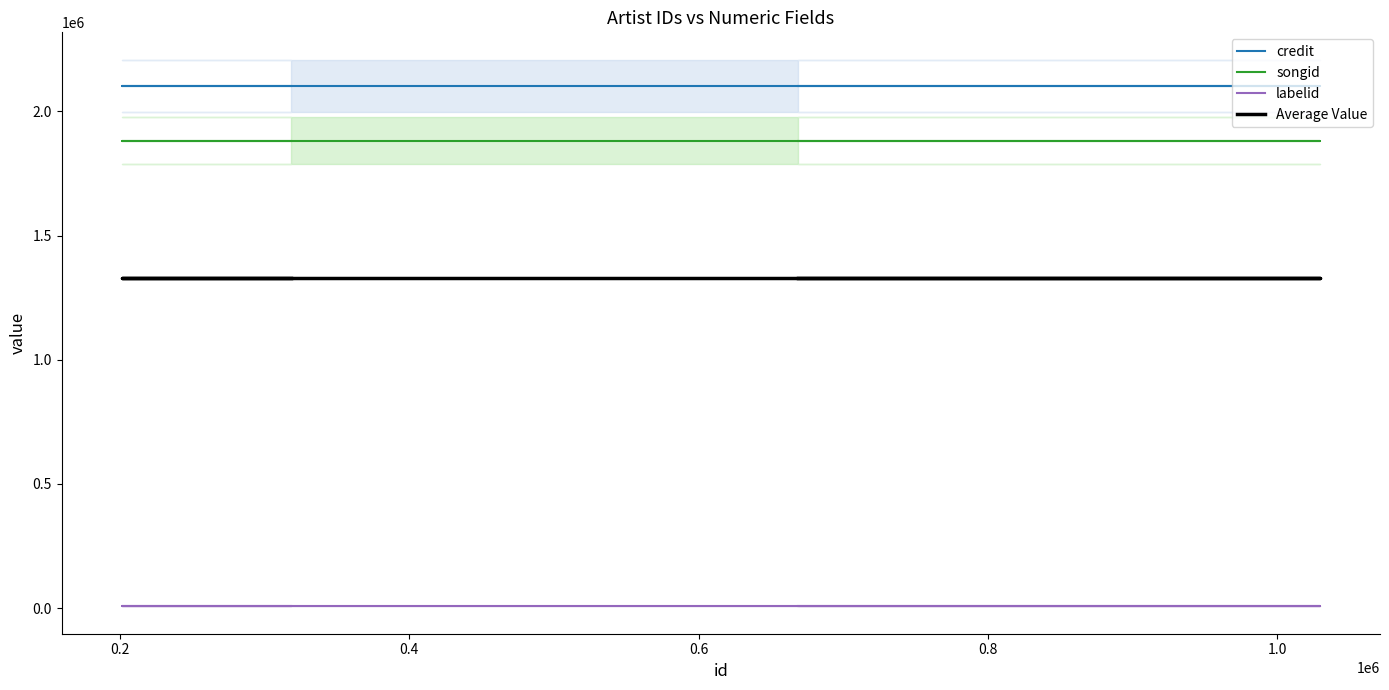

At how many categories does at least one series exceed 1360069?

4